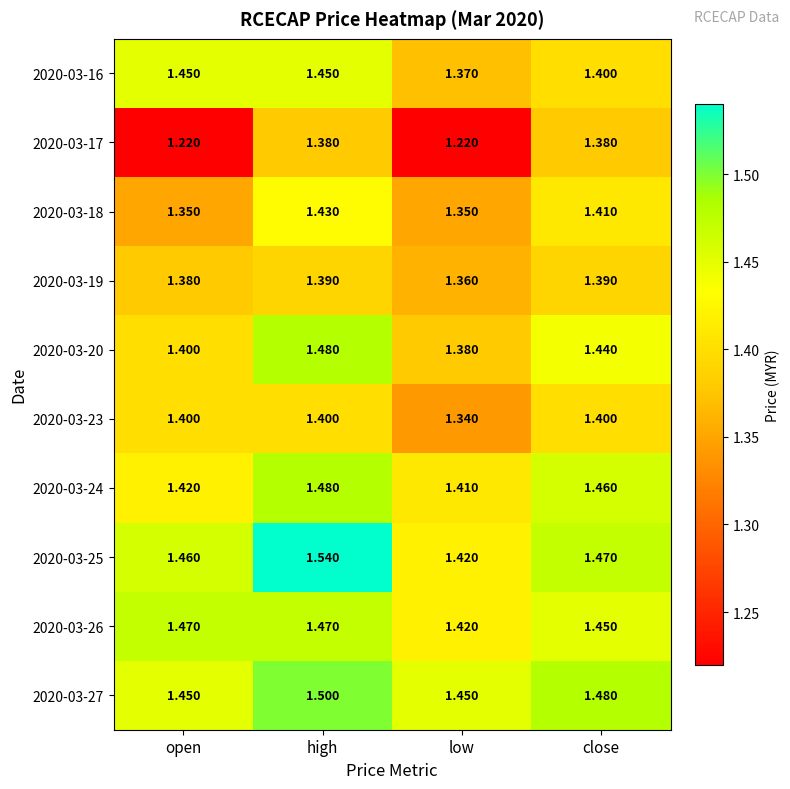

Which category has the highest value in the 2020-03-25 series?

high